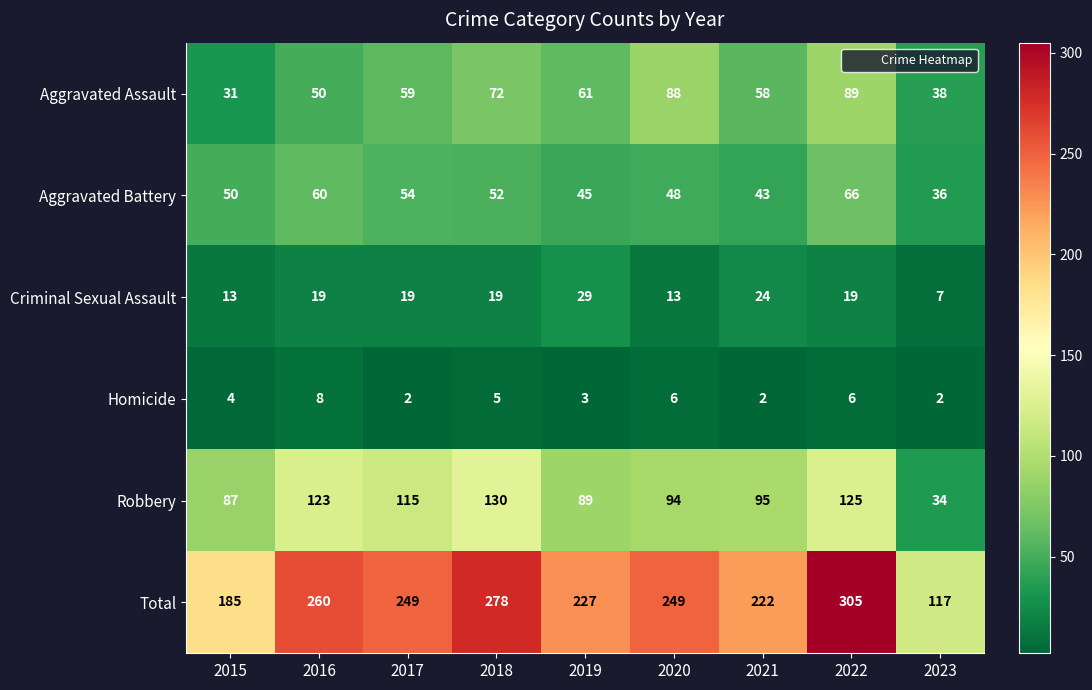

Which series has the largest range (max minus min)?

Total